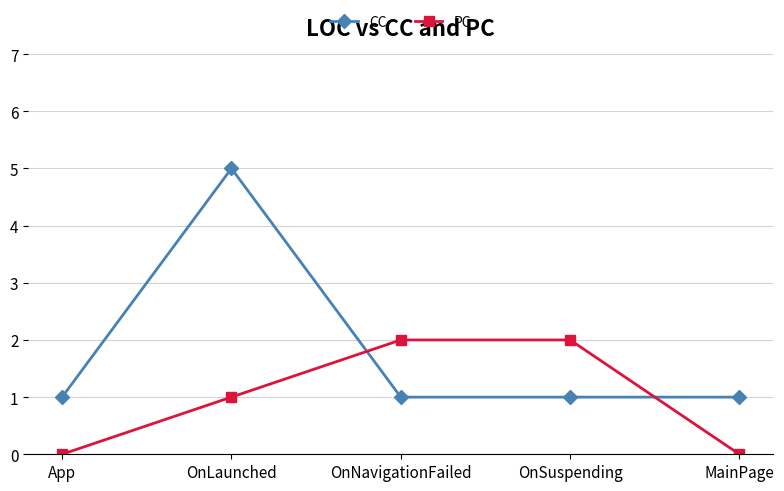

Which series ends up on top after the final intersection of PC and CC?

CC